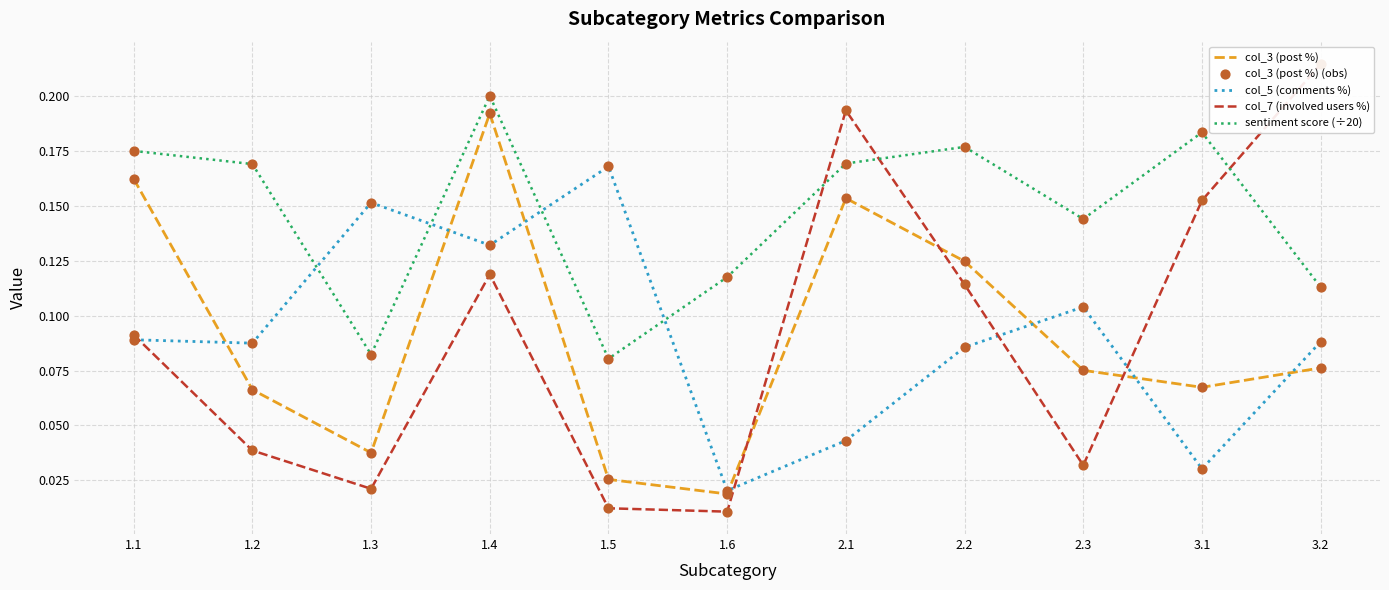

What is the total value across all series at 2.1?

0.7